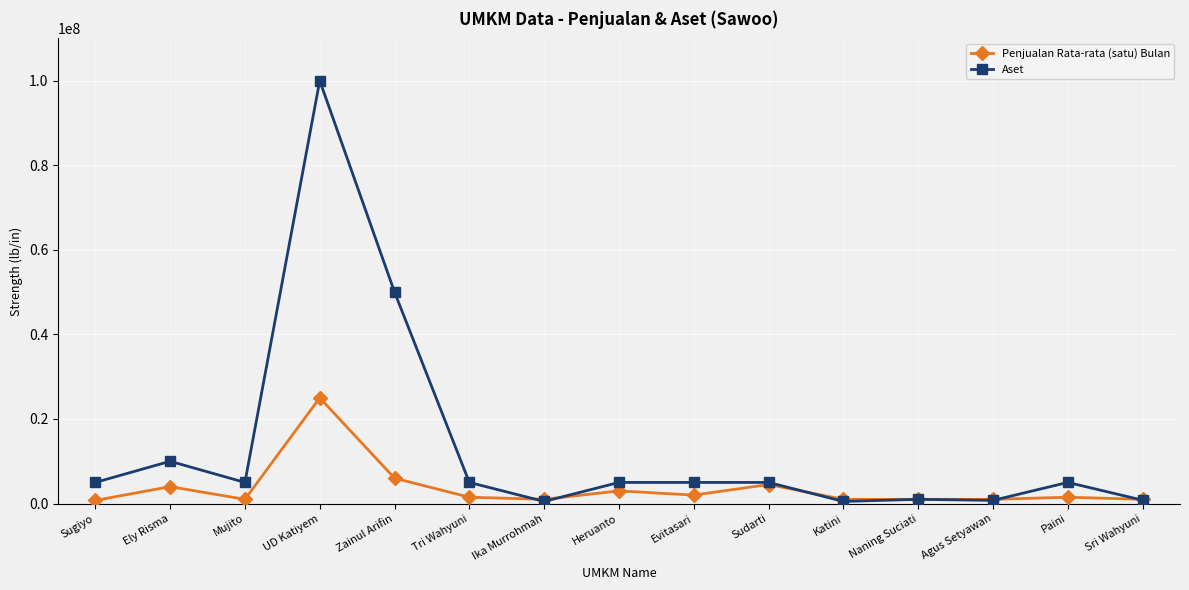

Which label corresponds to the largest value in the chart?

UD Katiyem